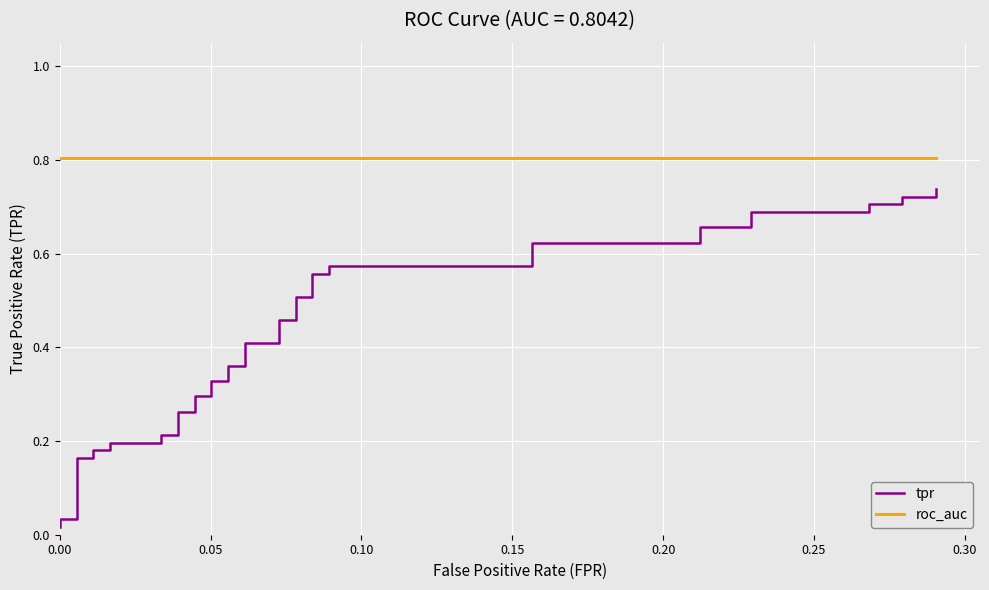

Which series has the largest range (max minus min)?

tpr